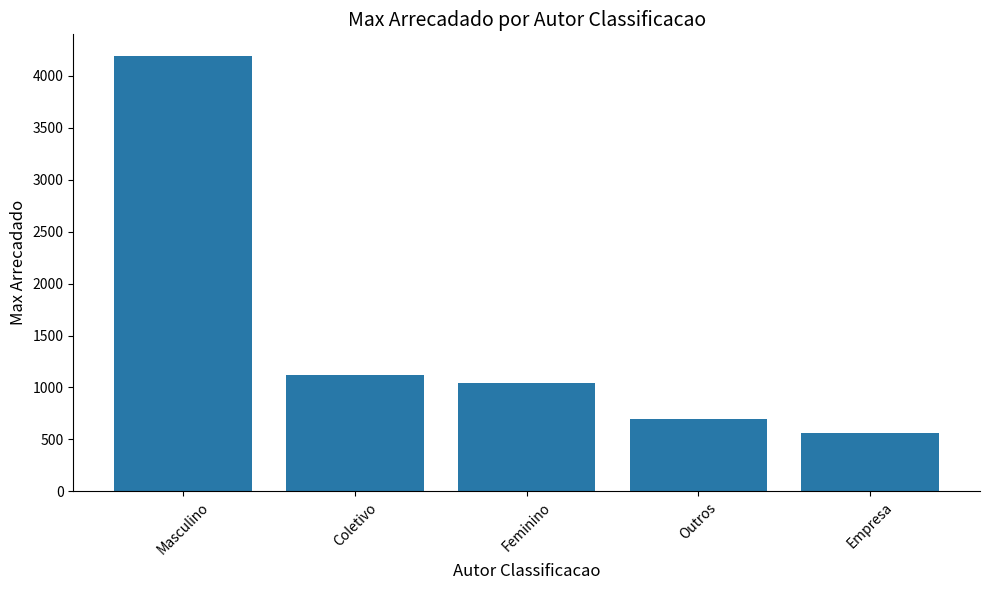

Which label corresponds to the largest value in the chart?

Masculino